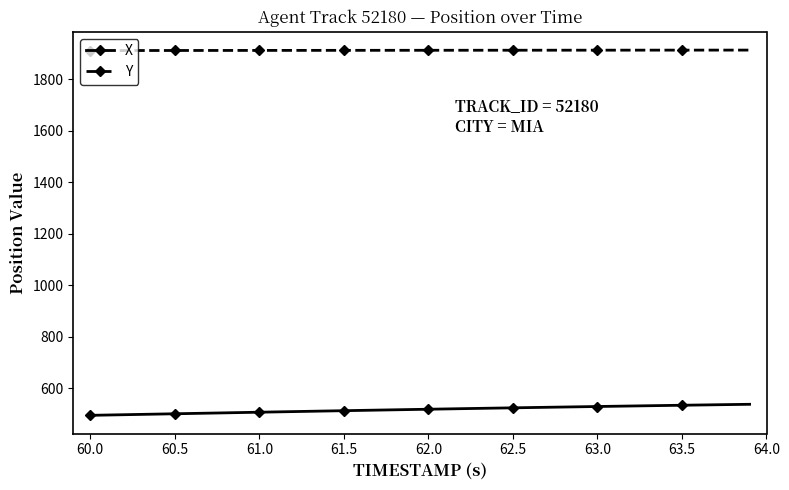

Rank the series by their maximum value, from lowest to highest.

X, Y